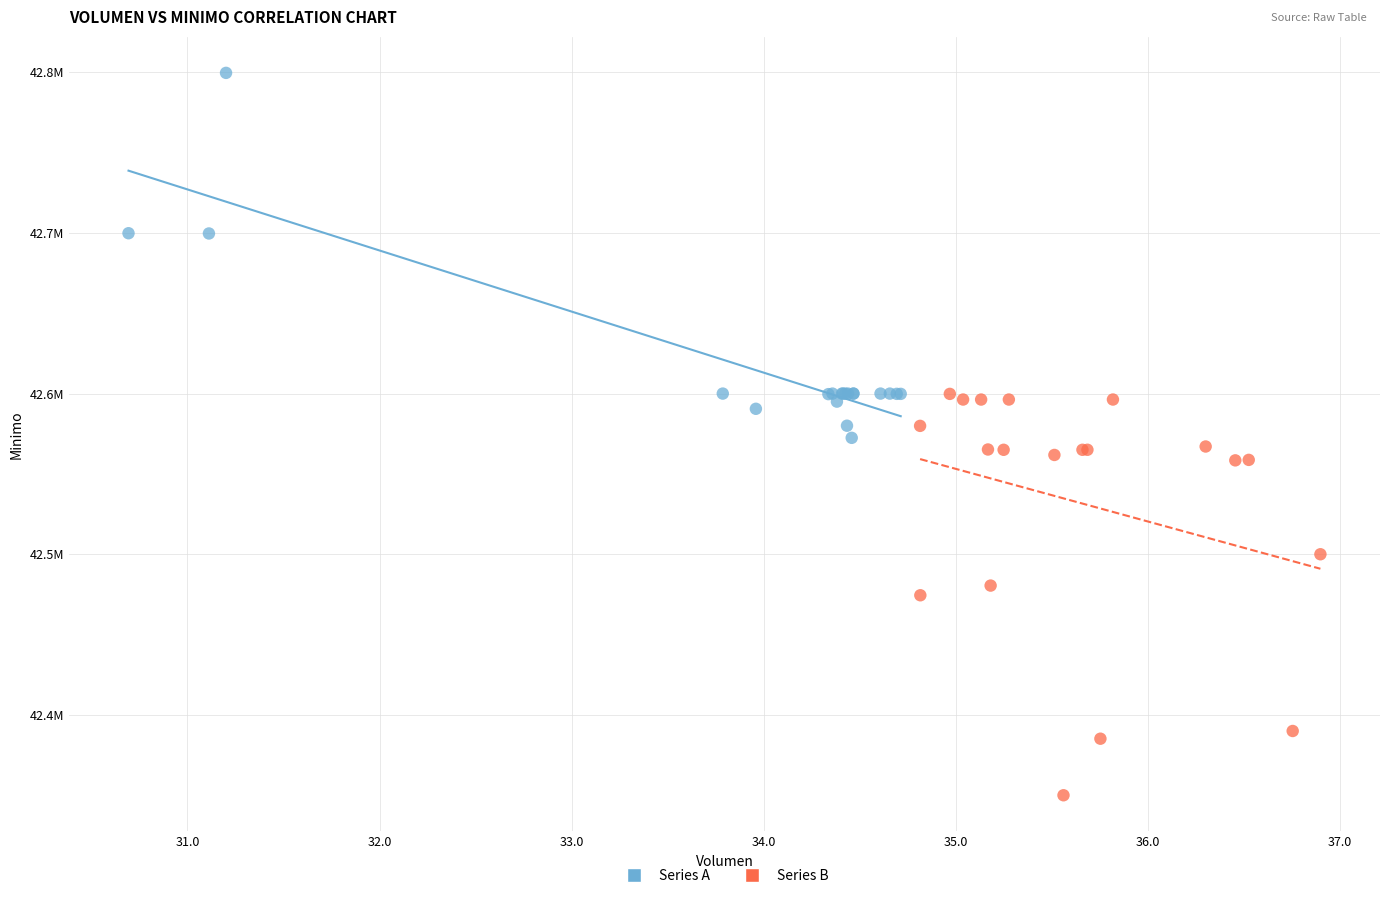

Which series has the largest Y range (max minus min)?

Series B